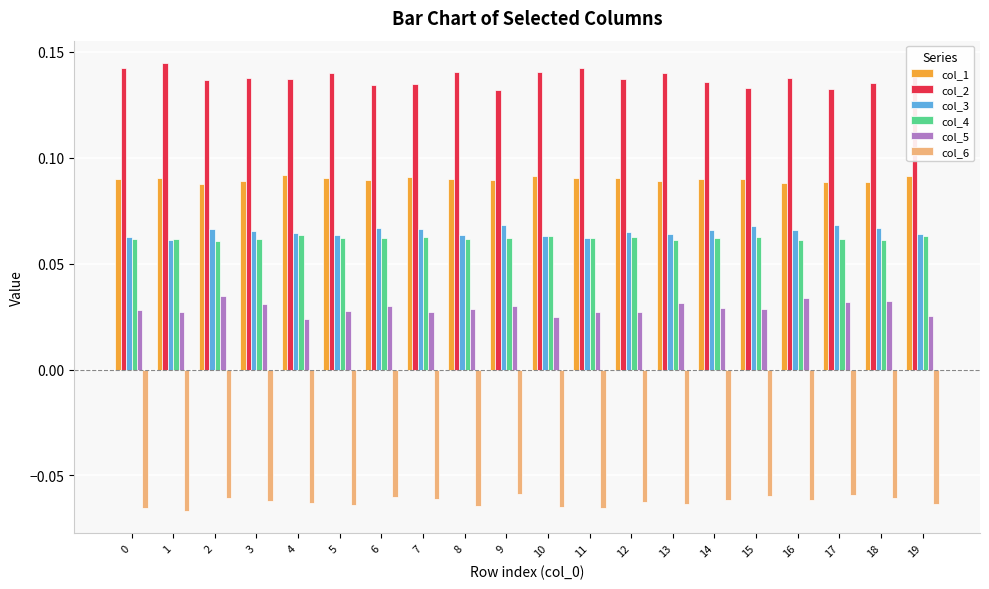

Count the col_3 values in the range 0 to 1.

20